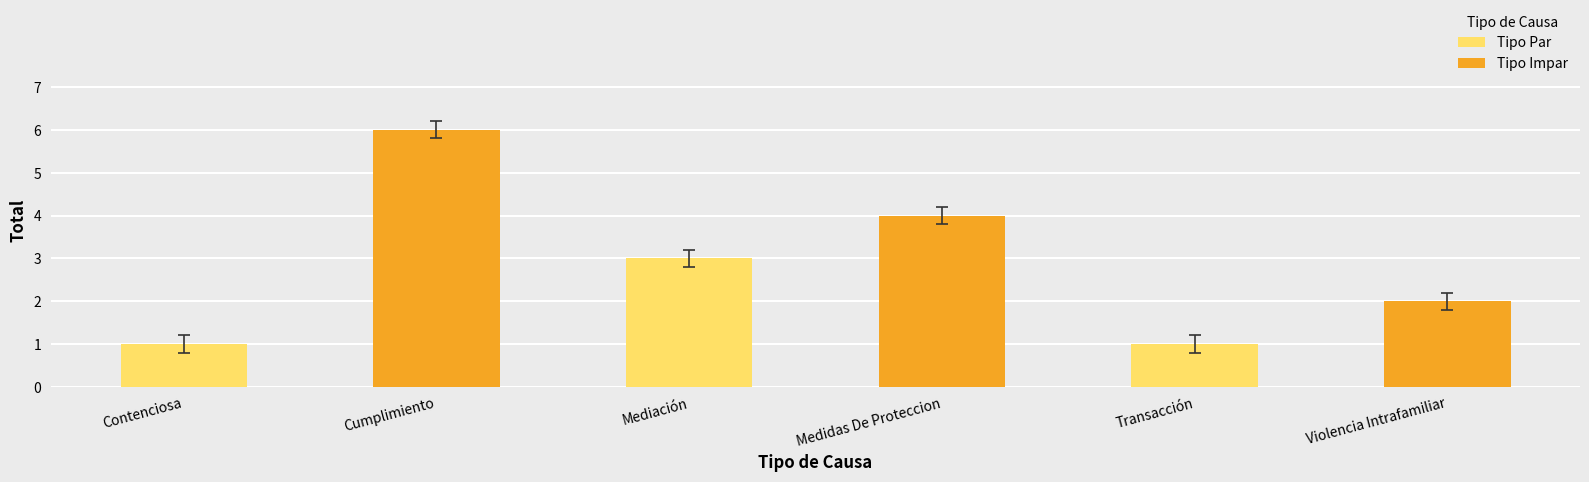

What is the difference between the second highest and second lowest values?

3